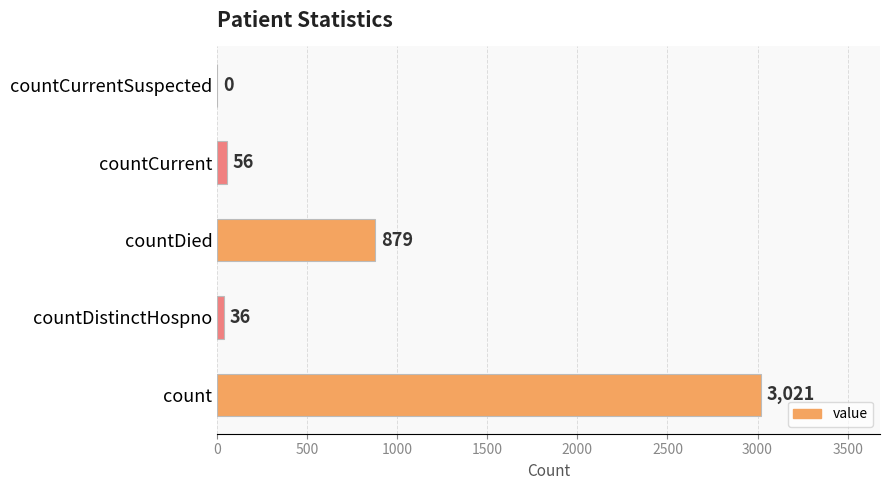

What is the greatest value displayed?

3021